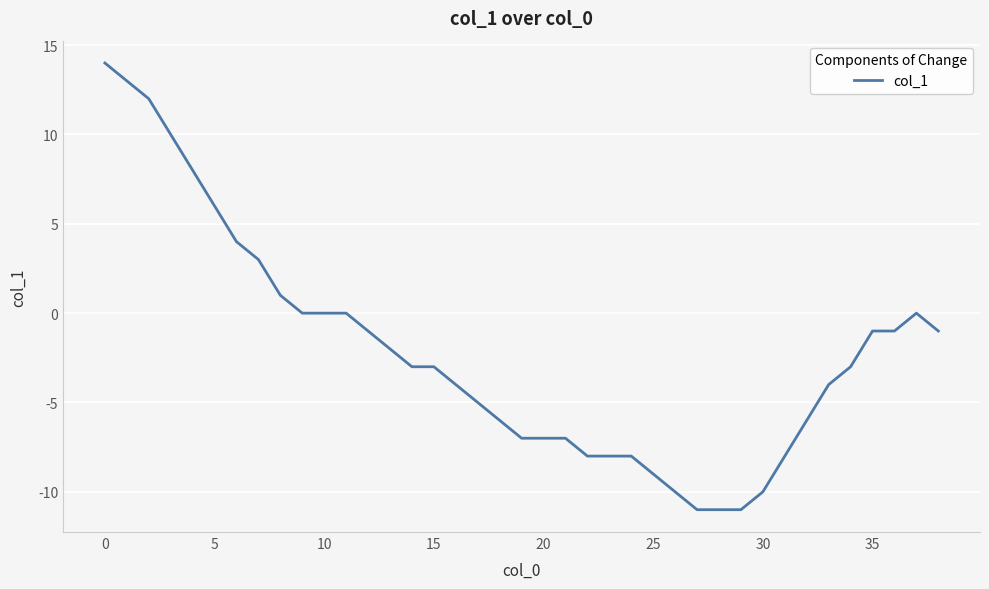

What is the minimum value shown in the chart?

-11